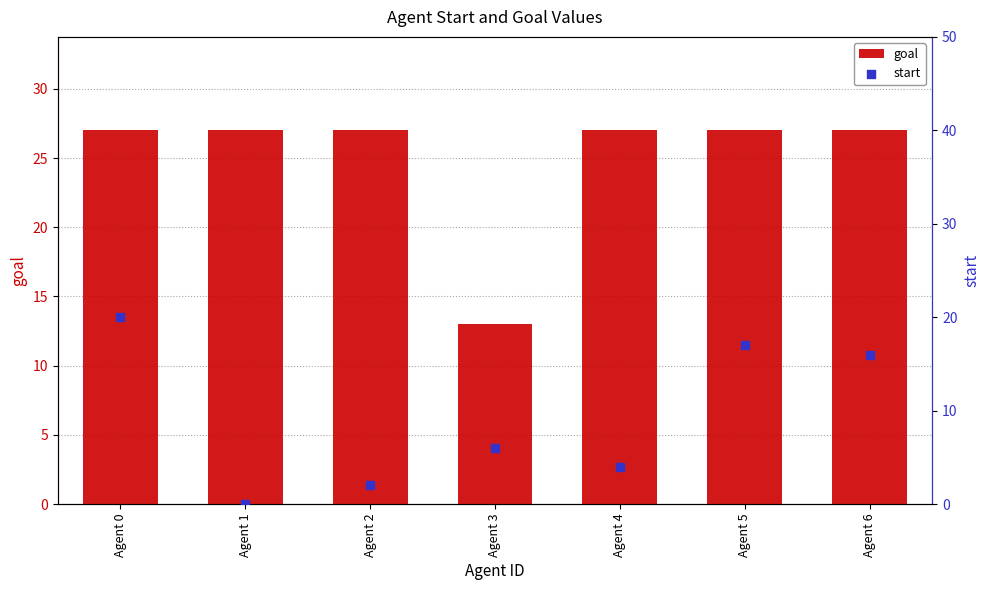

At how many categories does at least one series exceed 21?

6